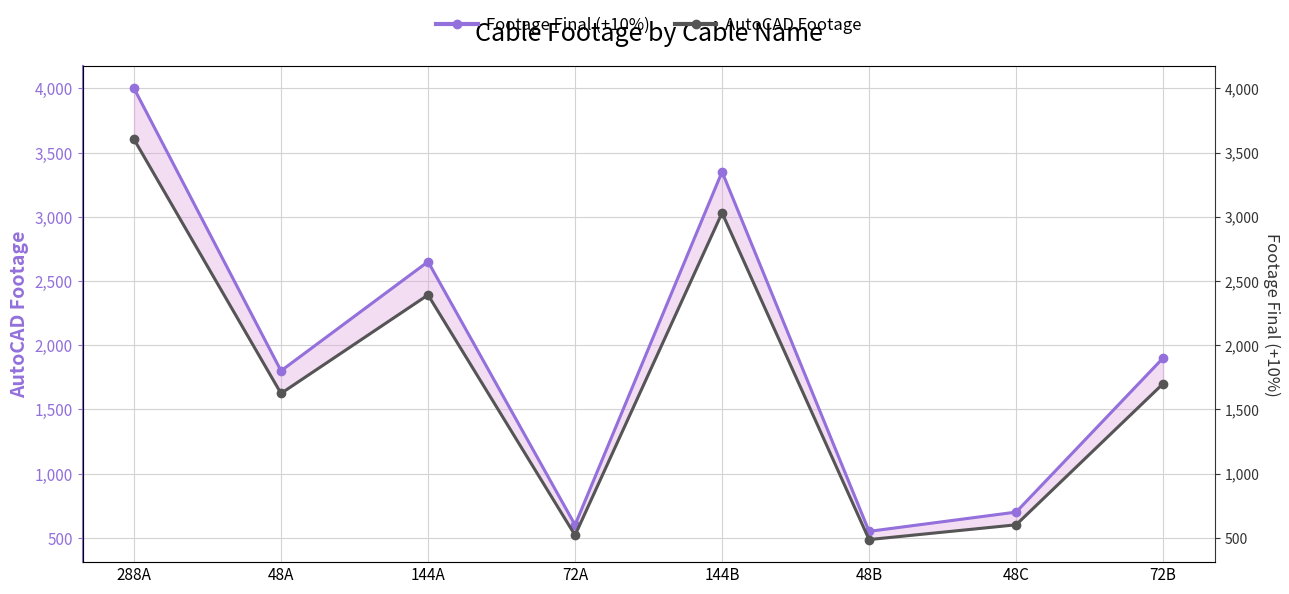

The value of AutoCAD Footage at 288A is 3603. True or false?

True